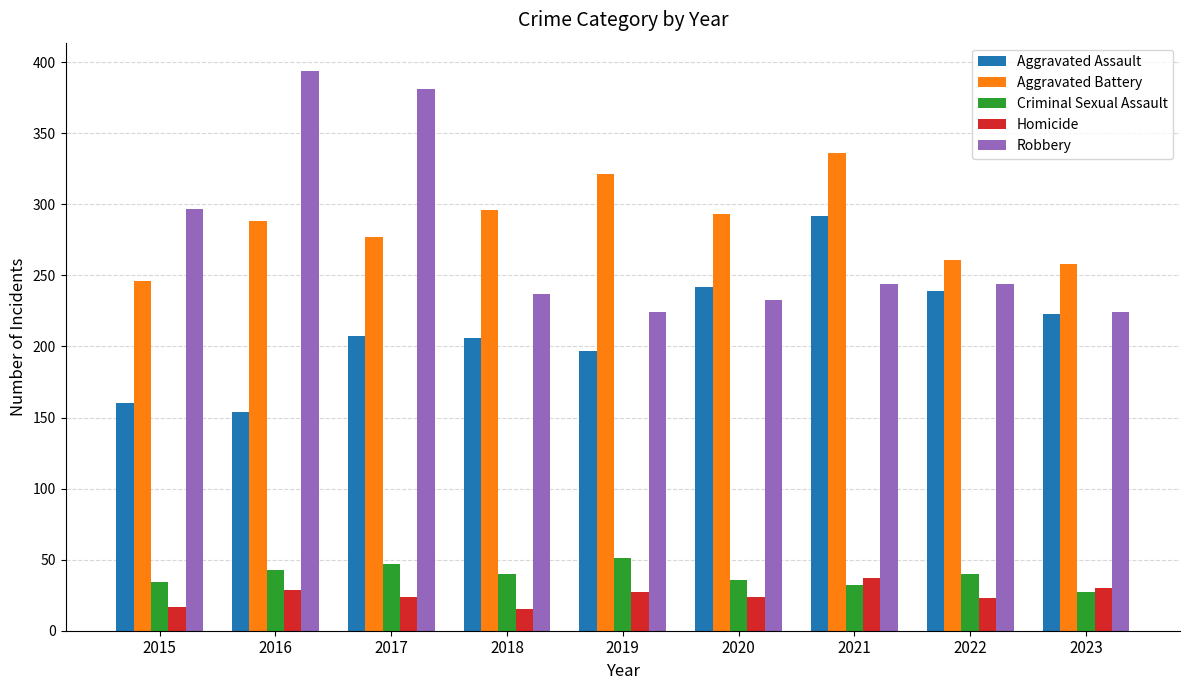

What is the total value across all series at 2021?

941